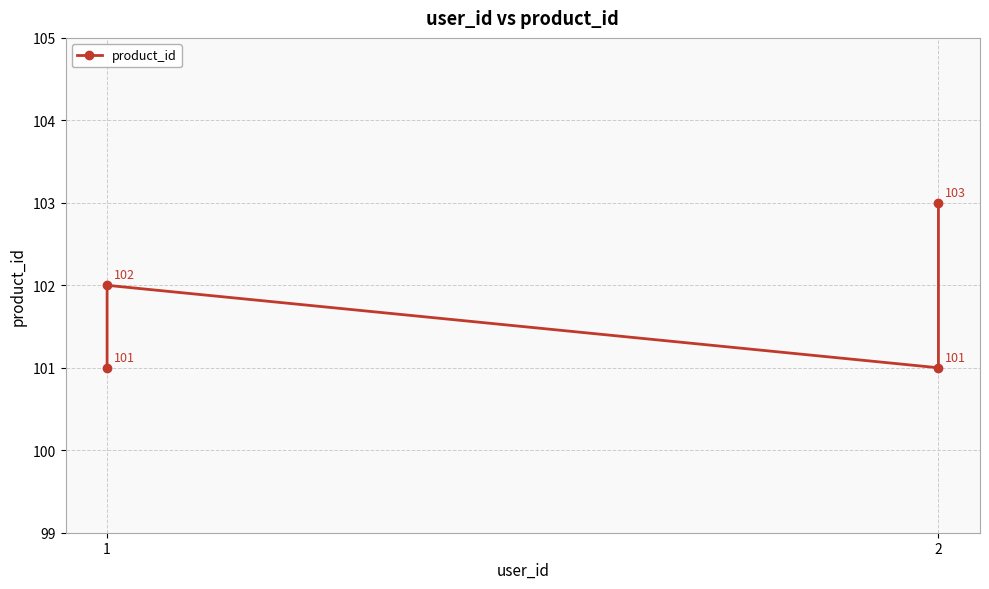

How many data points are above 102?

1